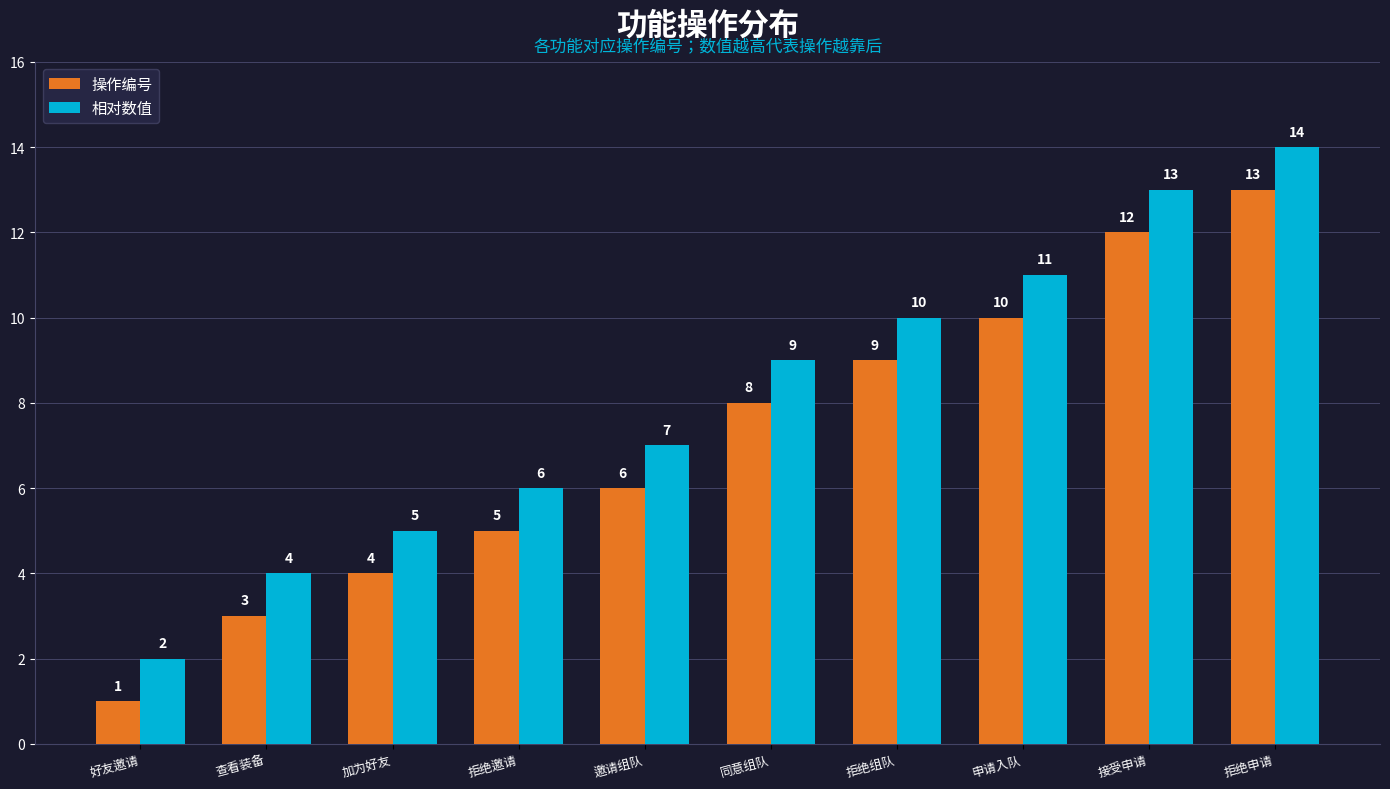

True or false: 相对数值 has a value of 8 at 接受申请.

False